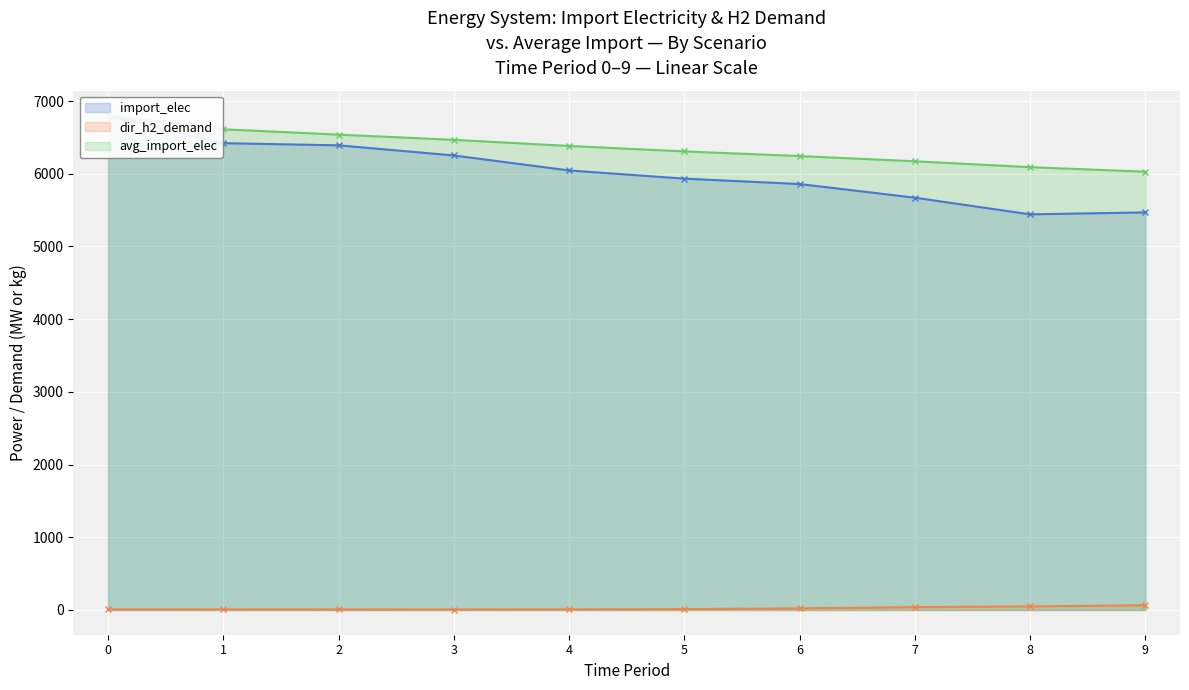

Which series changed the most between 0 and 3?

import_elec